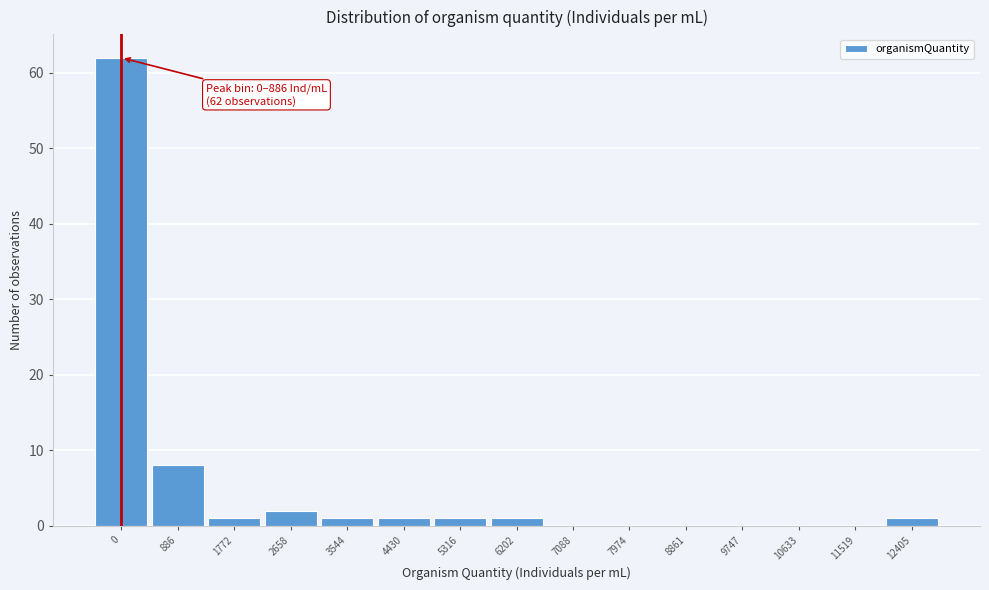

Reading left to right, what are all the values shown in this chart?

0=62	886=8	1772=1	2658=2	3544=1	4430=1	5316=1	6202=1	7088=0	7974=0	8861=0	9747=0	10633=0	11519=0	12405=1